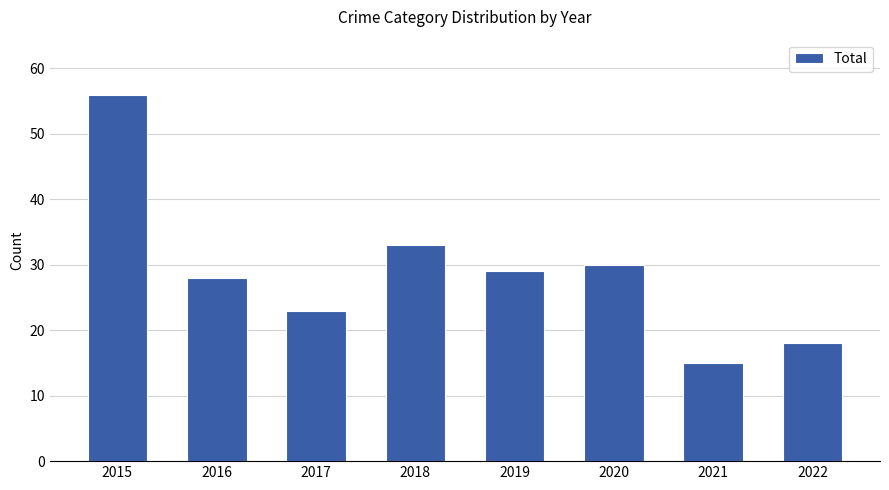

What is the smallest value displayed?

15